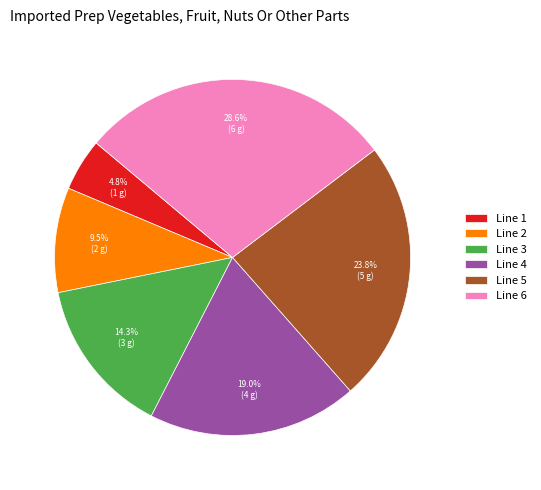

What is the ratio of the value at Line 6 to the value at Line 1?

6.0